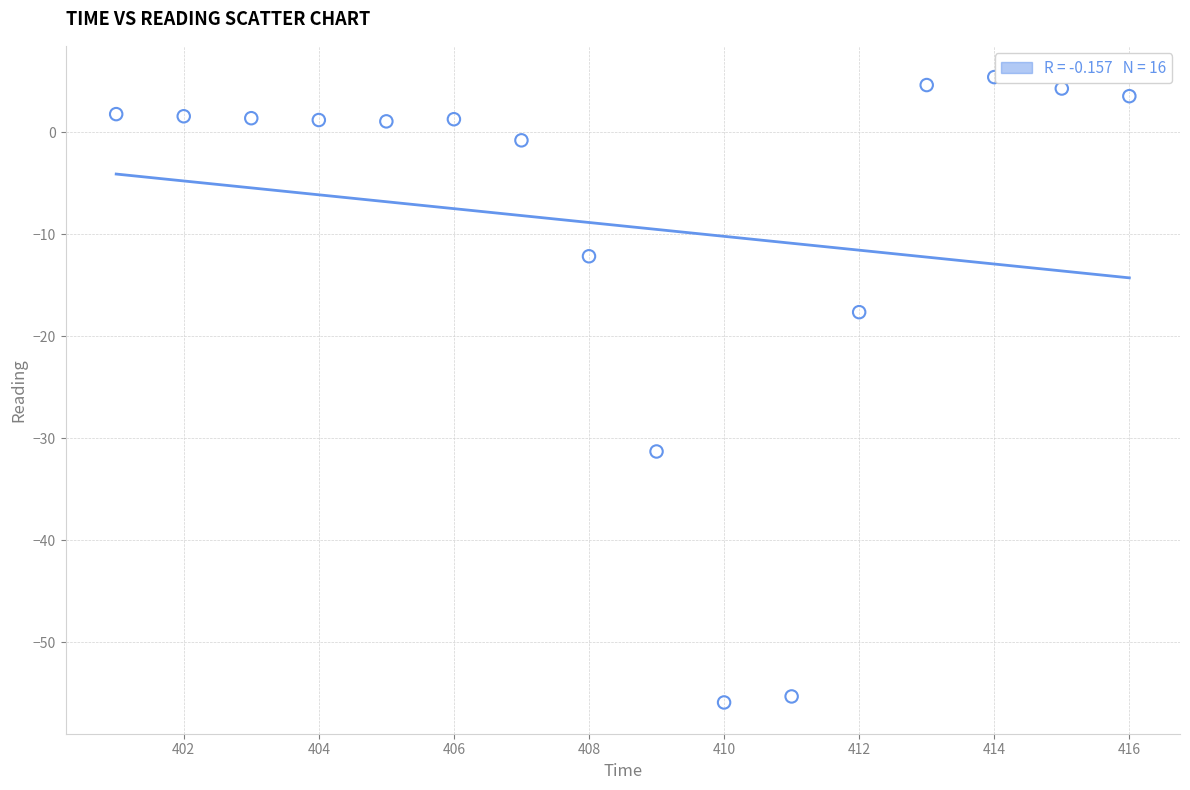

What Y value in the scatter plot is closest to -25?

-31.3